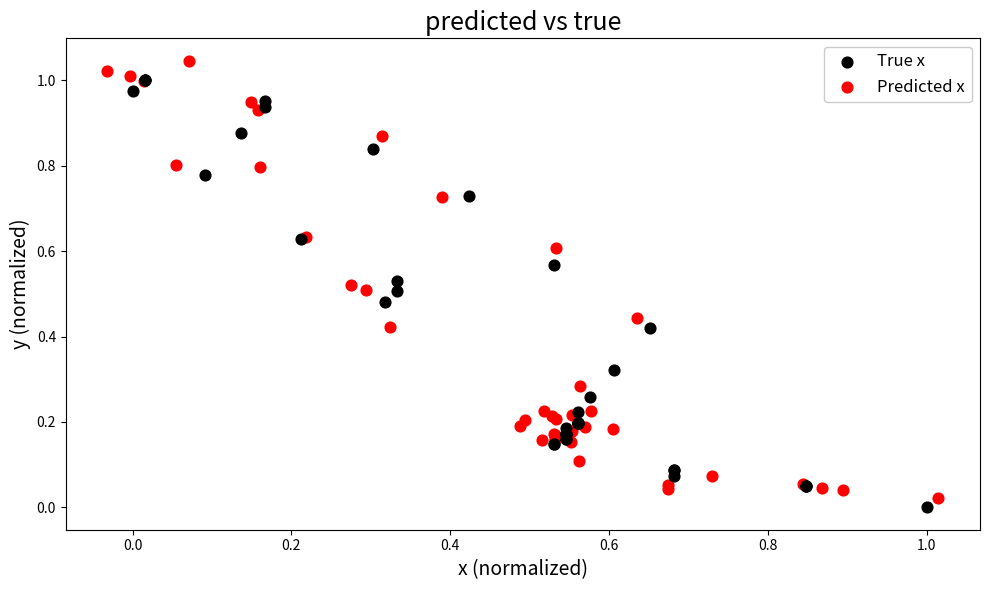

Which series has the largest Y range (max minus min)?

Predicted x